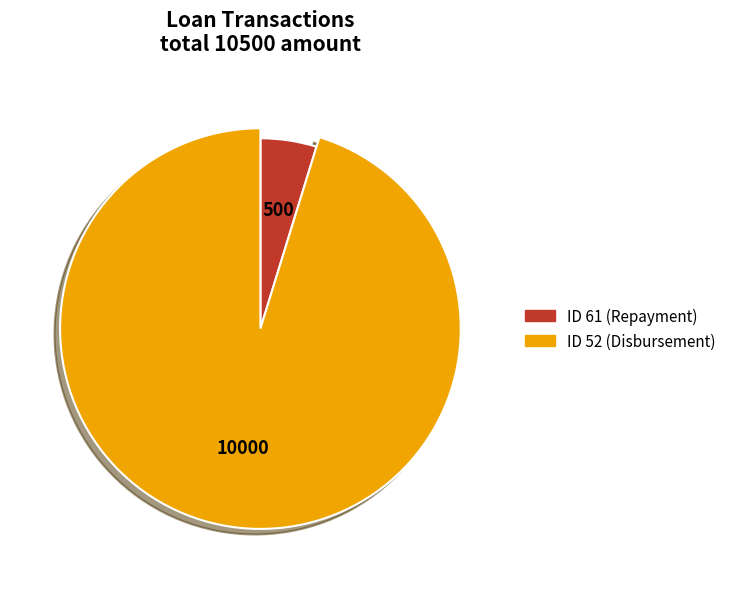

Which category accounts for the majority?

52